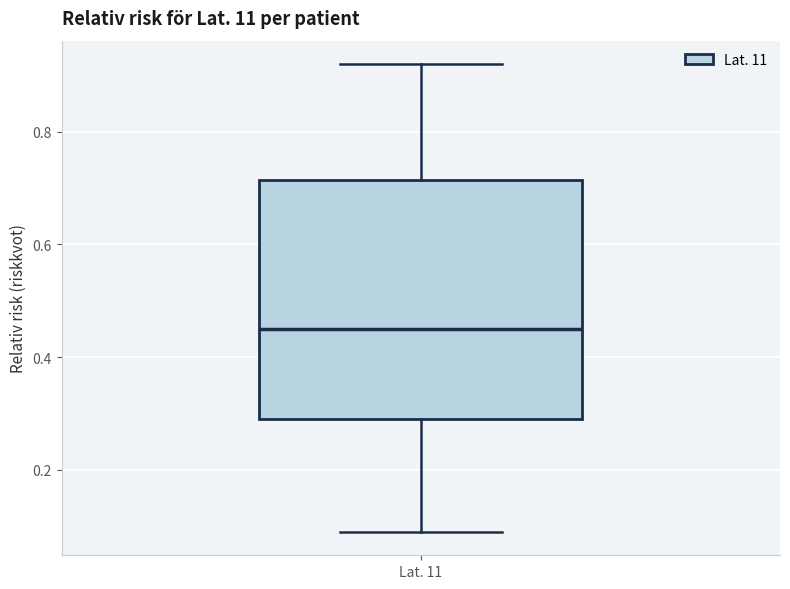

Transcribe this box plot: give where the median line is, the range the box spans, and where the two whiskers end, as read against the y-axis. The values are not printed on the chart, so give them approximately, as read against the axis.

median 0.46, box 0.30 to 0.72, whiskers 0.10 to 0.92